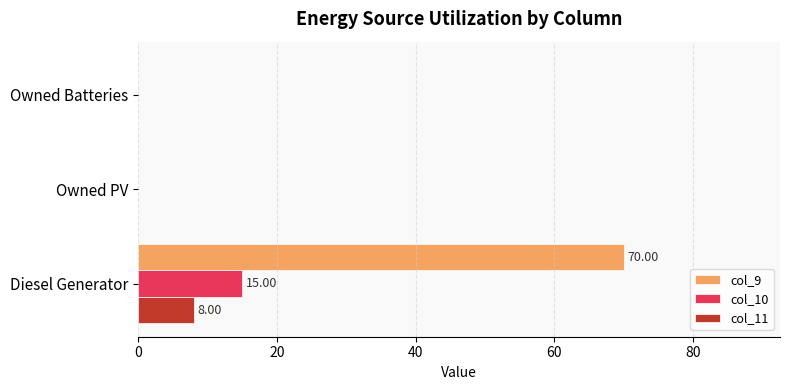

What is the average value of the col_9 series?

23.3